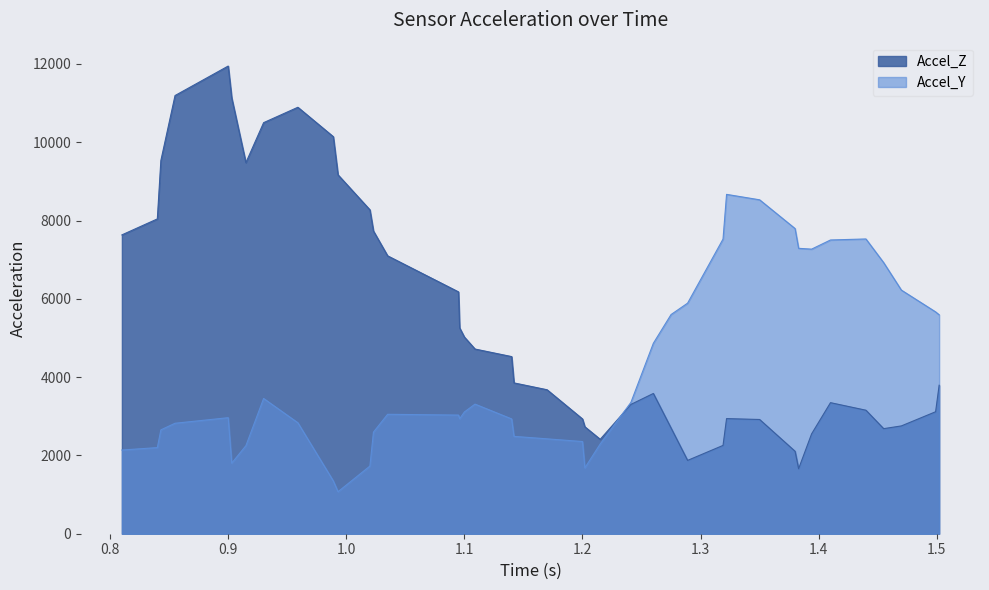

What is the spread (max minus min) of values at 1.1?

1914